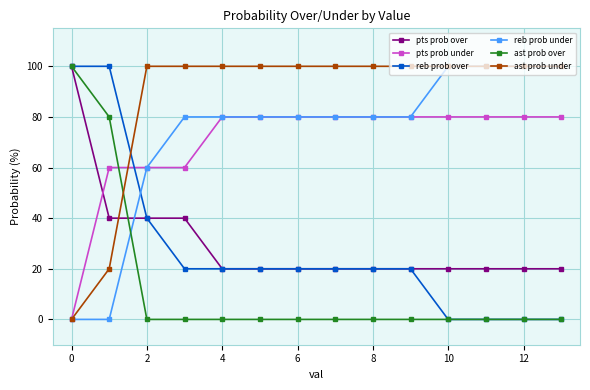

What is the sum of all ast prob under values?

1220